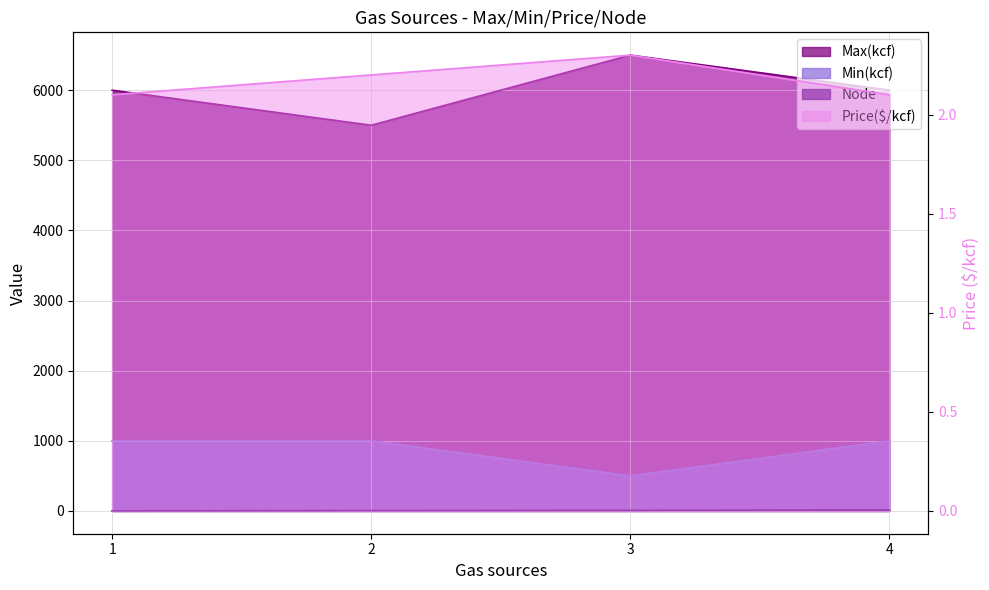

True or false: Price($/kcf) has more than 0 interior local peaks.

True